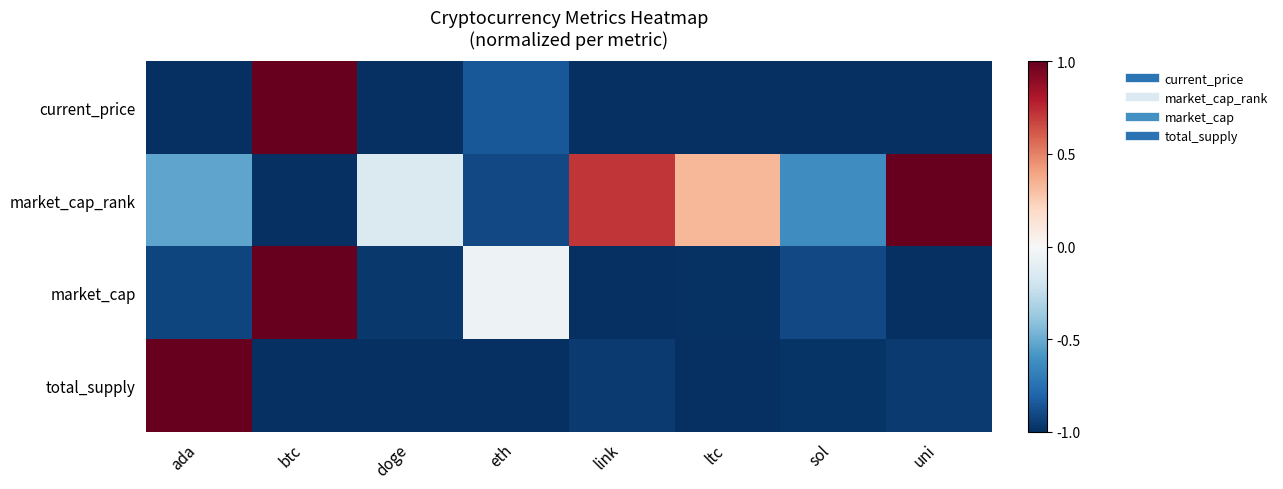

Rank the series by their maximum value, from highest to lowest.

current_price, market_cap_rank, market_cap, total_supply